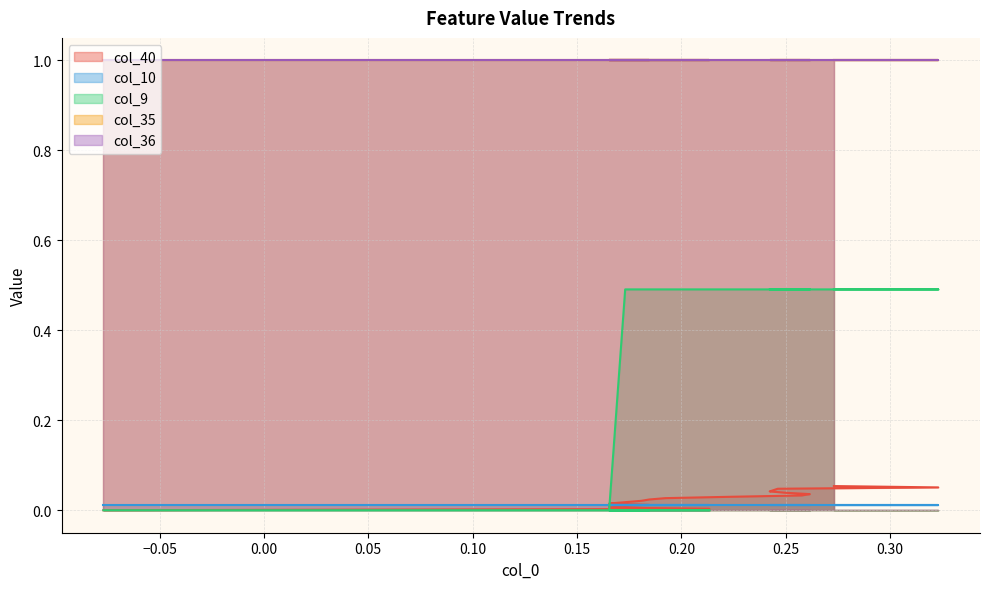

Count the number of categories in the chart.

19